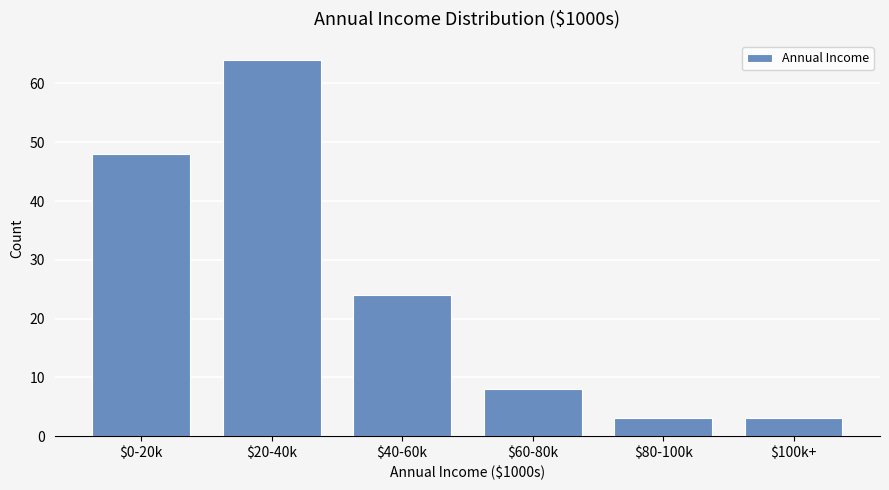

Reading right to left, list all the values displayed in this chart.

3	3	8	24	64	48